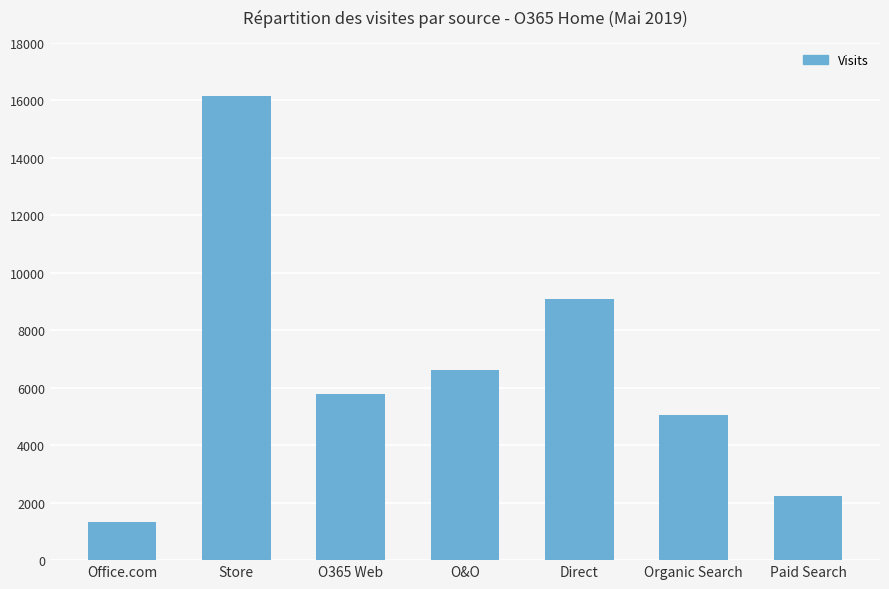

Reading right to left, extract all data points from this chart.

2218	5061	9066	6608	5788	16146	1335